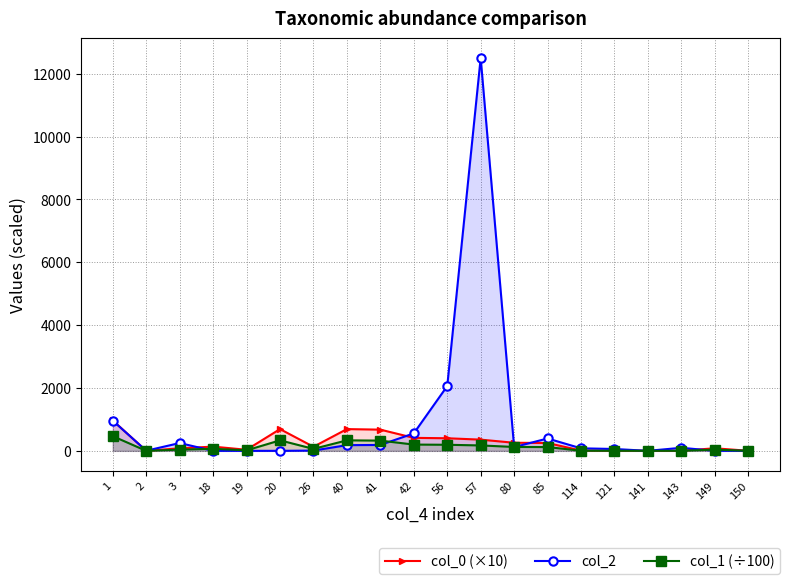

What is the difference between the col_1 (÷100) values at 2 and 121?

2.5